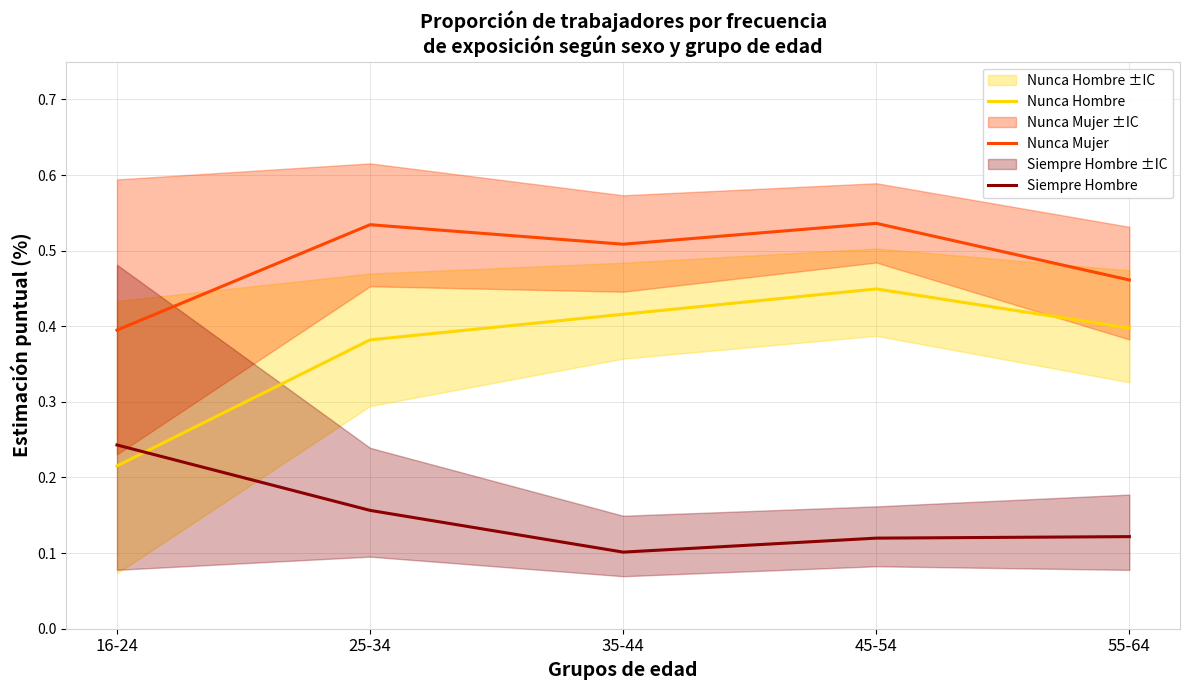

At which label does Nunca Hombre reach its peak?

45-54